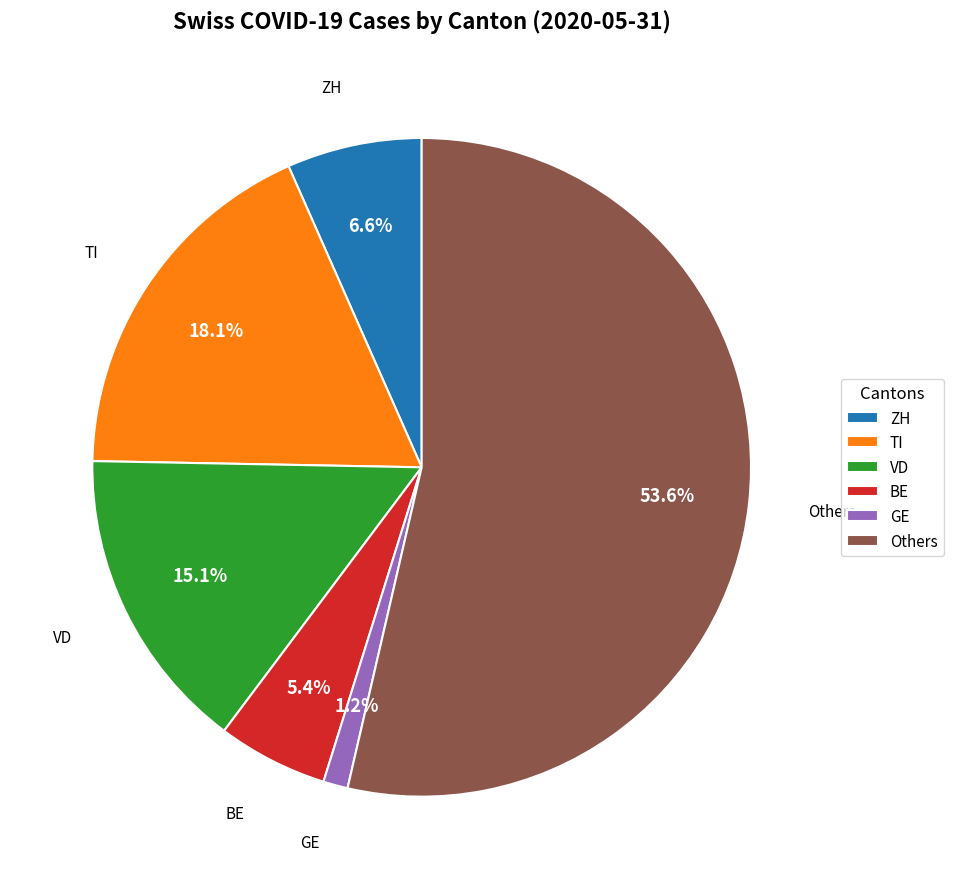

Is there a majority slice in this chart?

Yes